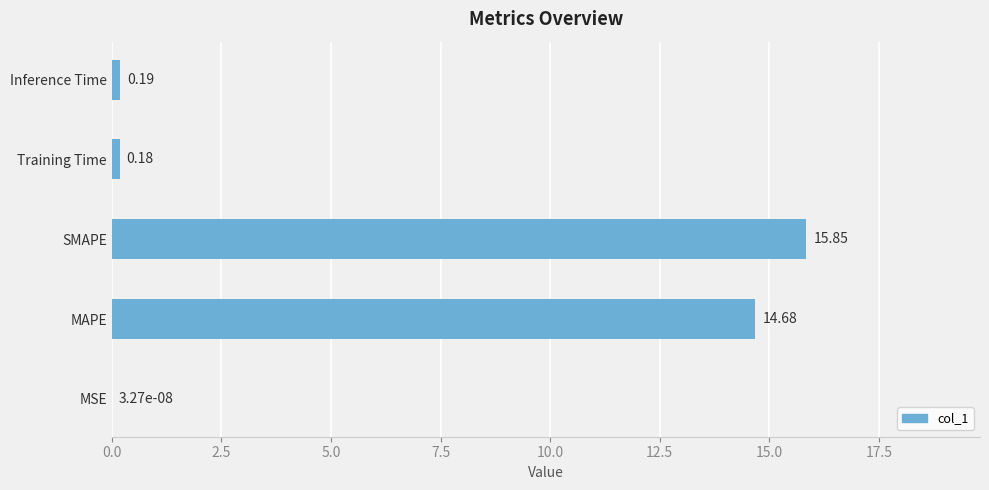

What is the sum of all values?

30.9